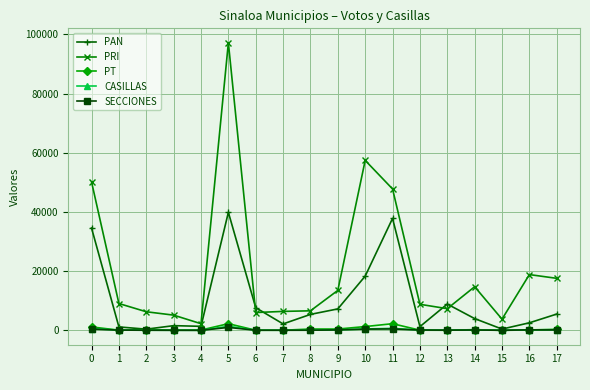

At which category is the sum across all series the highest?

5